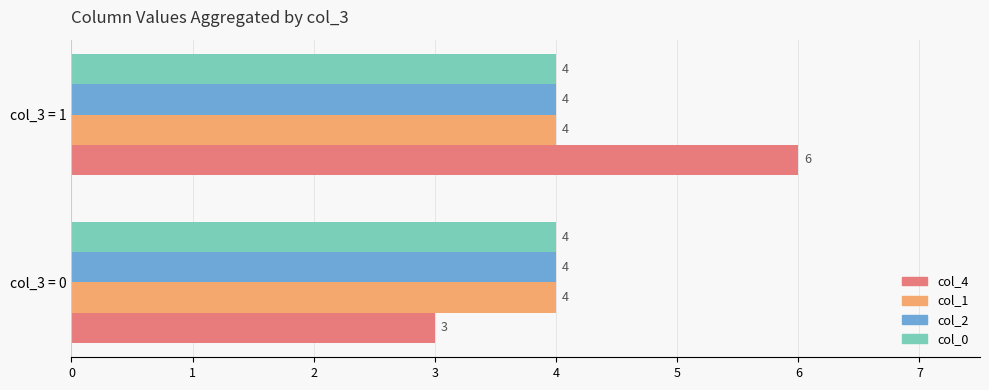

At which category is the sum across all series the highest?

col_3 = 1